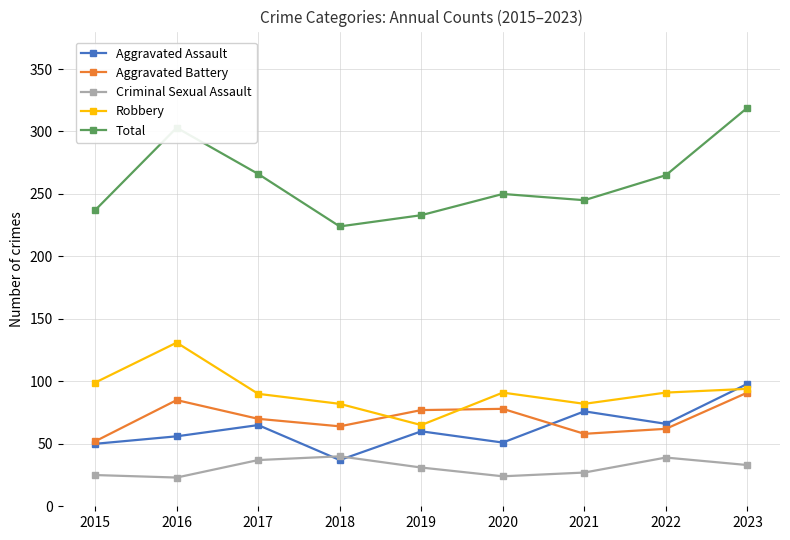

What is the difference between the maximum and second lowest values in the Aggravated Assault series?

48